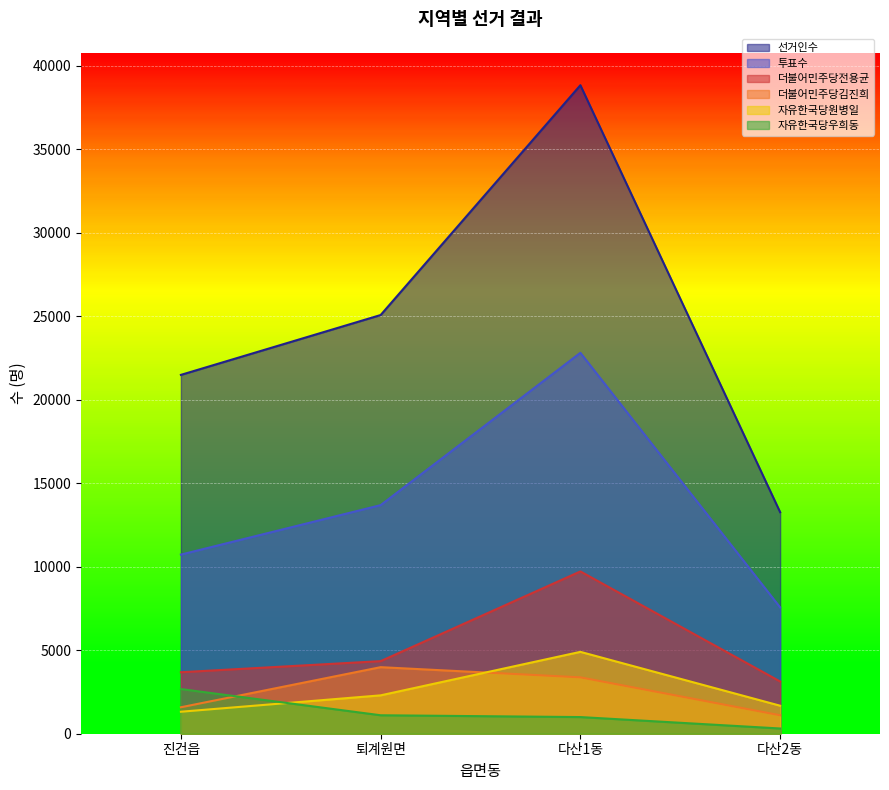

Is it true that 투표수 equals 10723 at 진건읍?

True